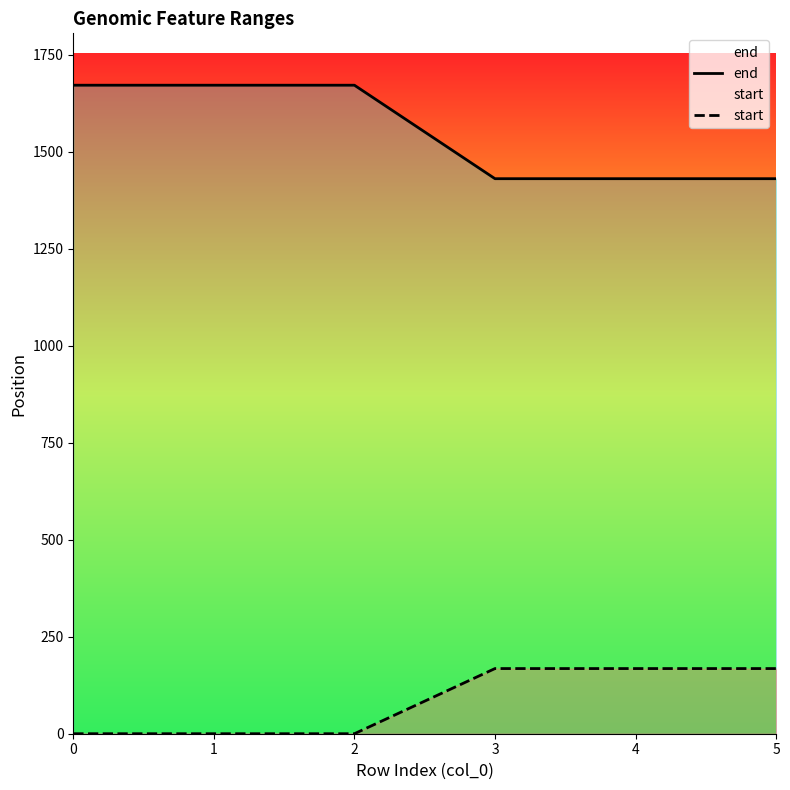

List the series in order of their overall mean, lowest first.

start, end